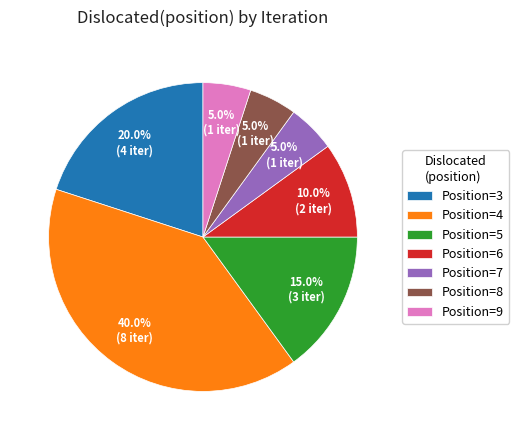

Which slice is the largest?

Position=4